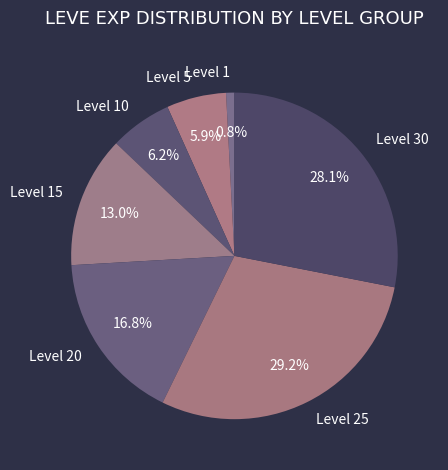

Is Level 1 the majority of the pie?

No